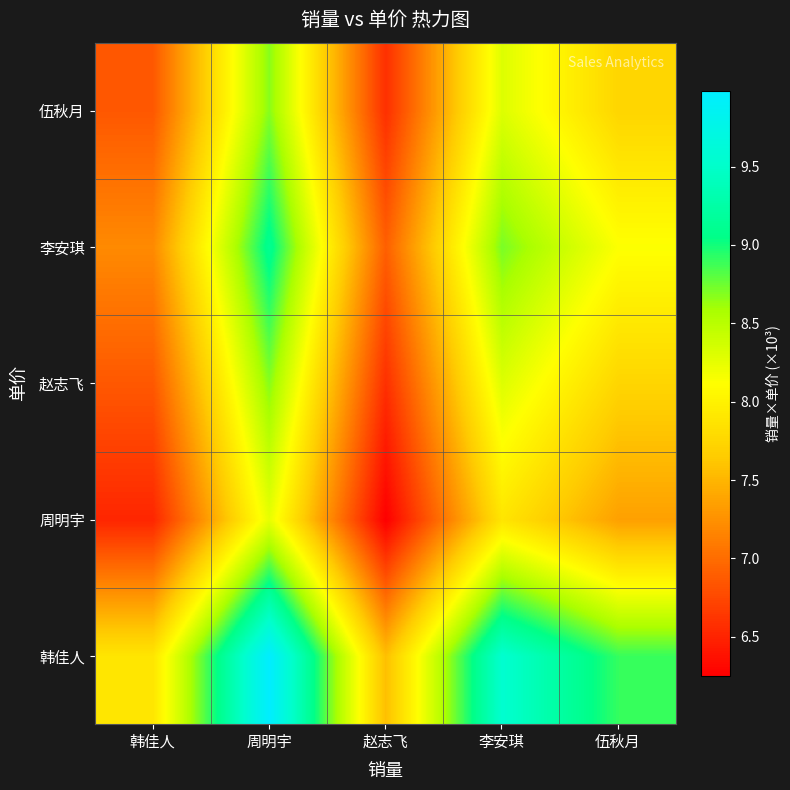

What is the minimum value shown in the chart?

6.3